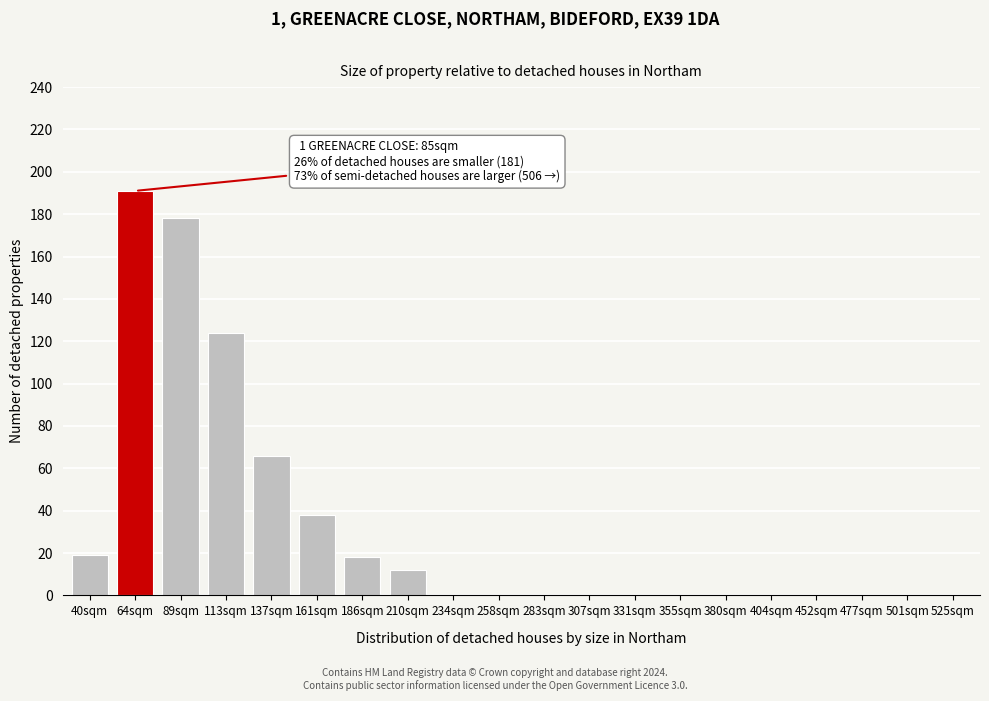

Reading left to right, extract all data points from this chart.

40sqm=19	64sqm=191	89sqm=178	113sqm=124	137sqm=66	161sqm=38	186sqm=18	210sqm=12	234sqm=0	258sqm=0	283sqm=0	307sqm=0	331sqm=0	355sqm=0	380sqm=0	404sqm=0	452sqm=0	477sqm=0	501sqm=0	525sqm=0